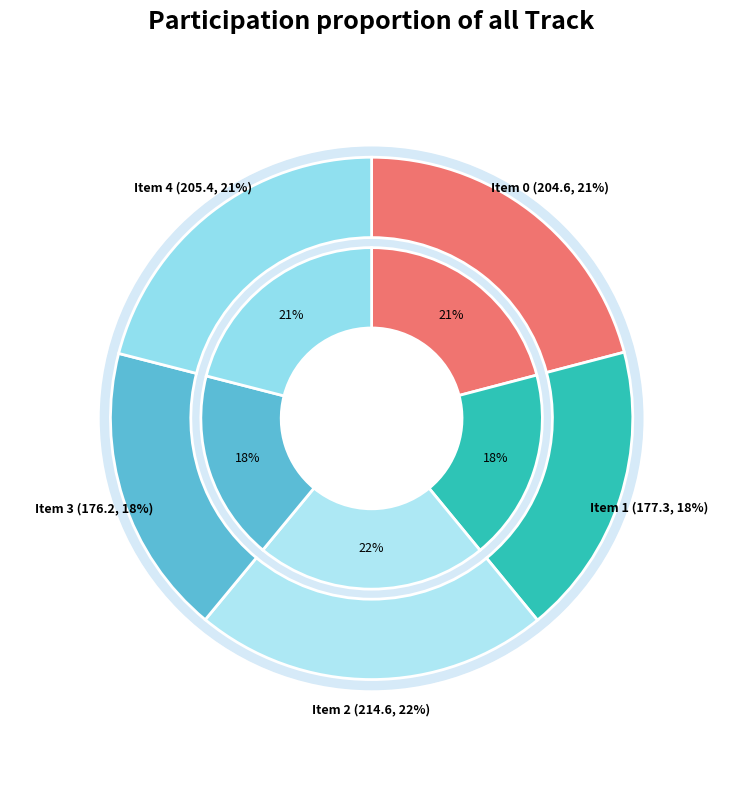

How many slices are in this pie chart?

5